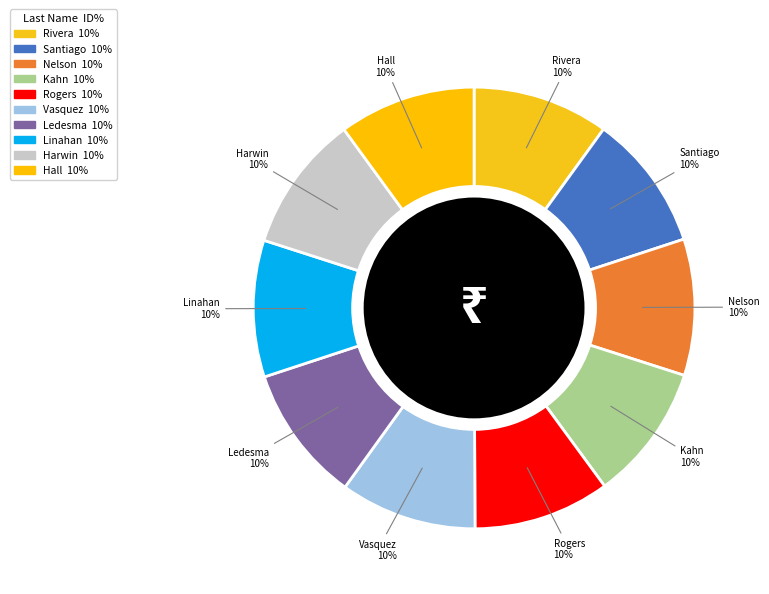

To the nearest percent, what percentage of the pie is Rivera?

10%